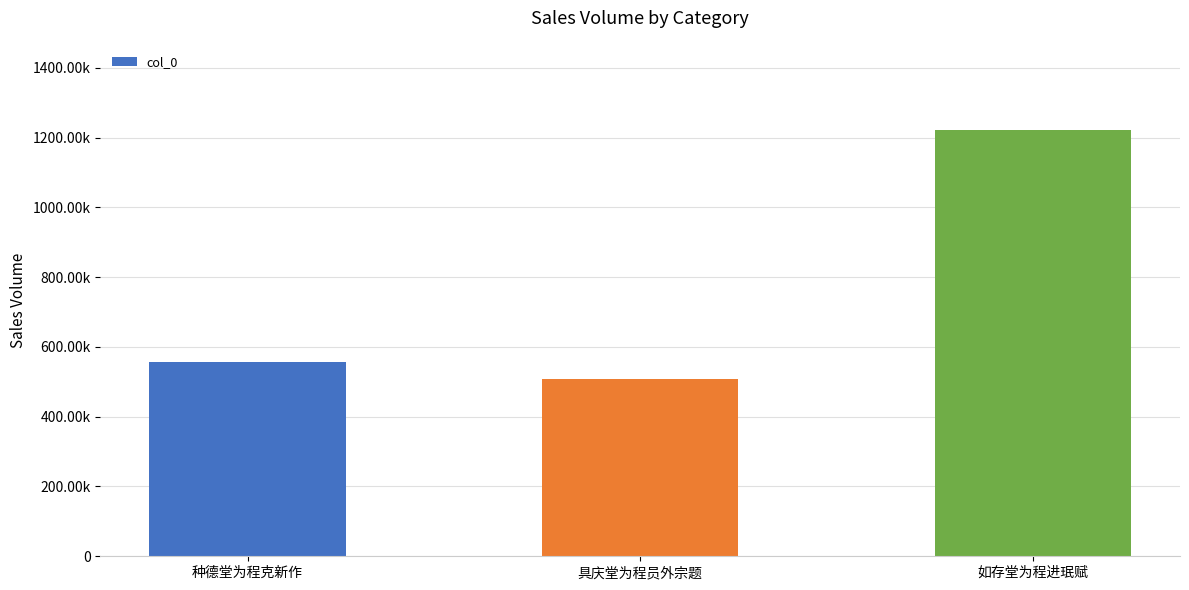

What is the change in value from 具庆堂为程员外宗题 to 如存堂为程进珉赋?

+712169